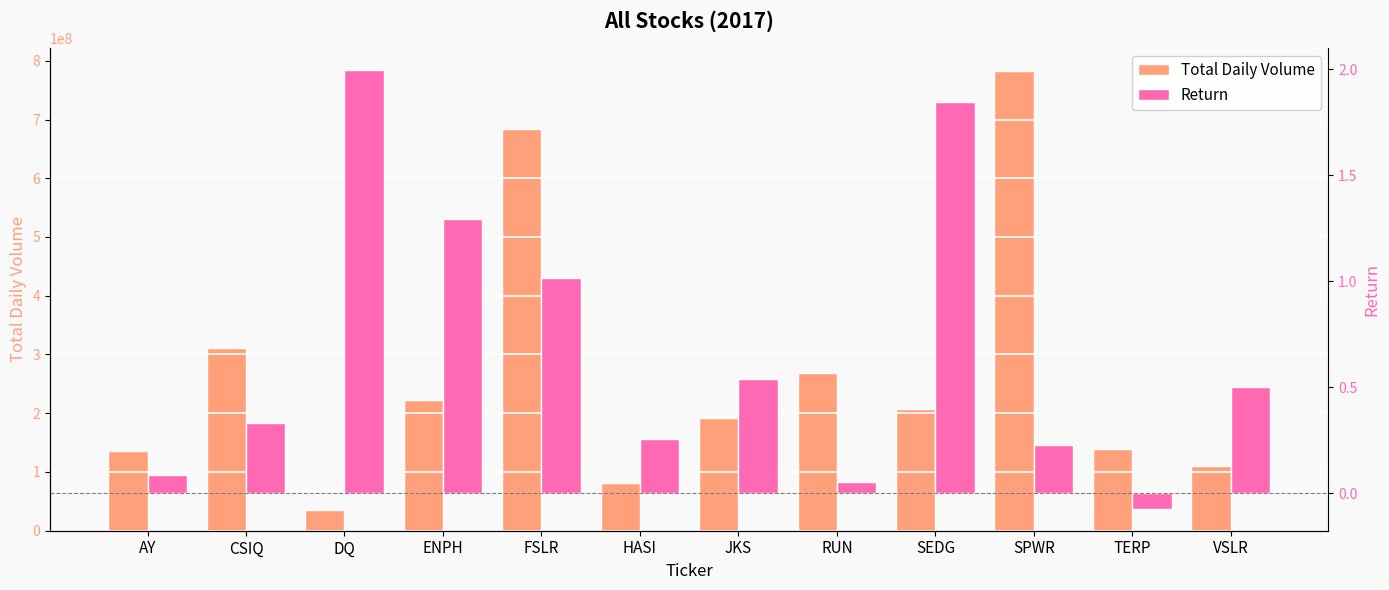

How many groups of bars are there?

12